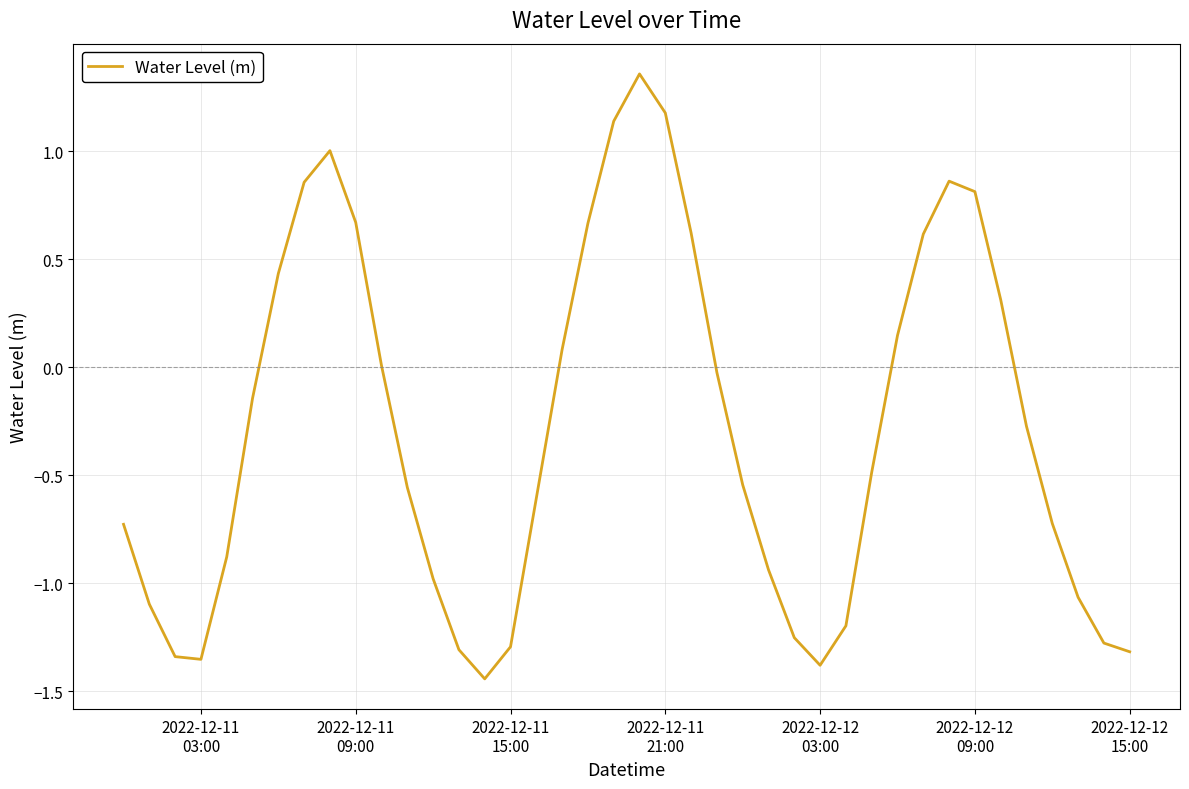

What is the difference between the maximum and minimum values?

2.8